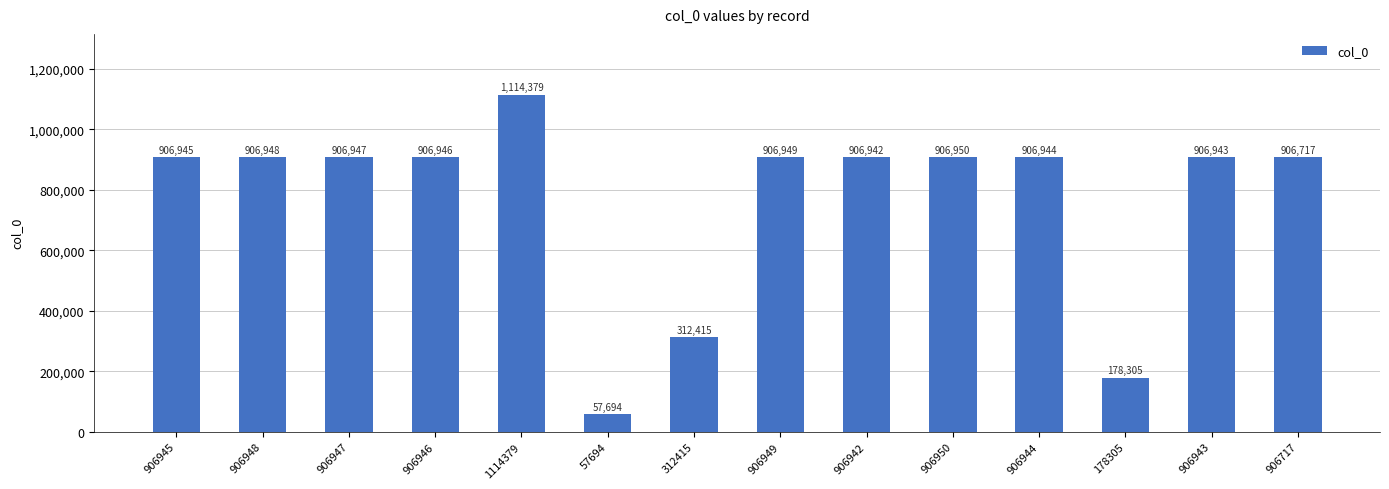

Is it true that the value at 906945 is 355824?

False